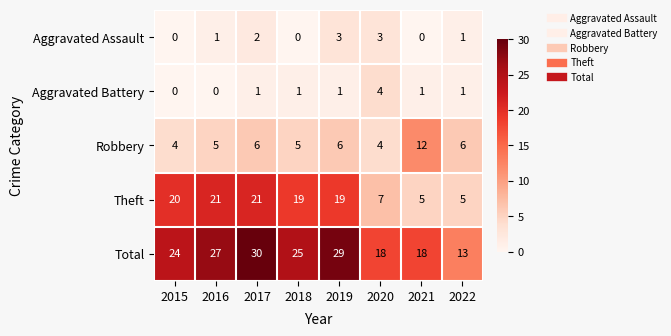

What is the greatest value displayed?

30